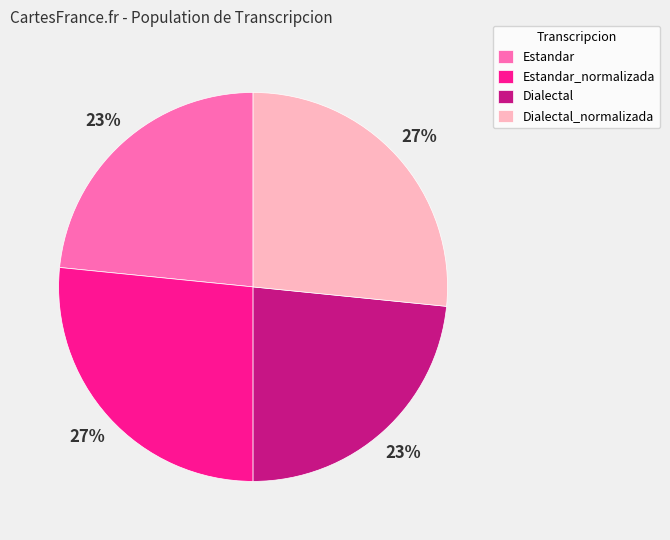

Do Dialectal_normalizada and Estandar_normalizada together represent more than half of the pie?

Yes